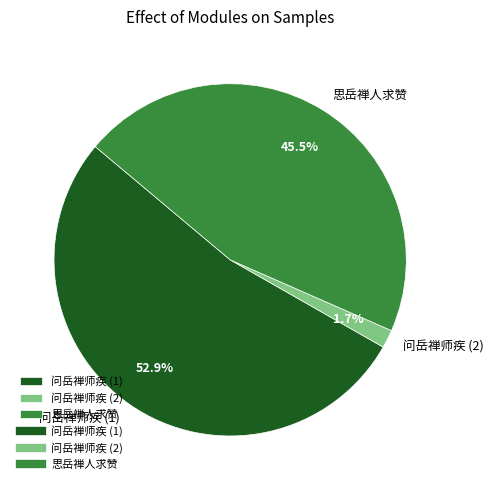

To the nearest percent, what is the difference between the largest and smallest slice percentages?

51%